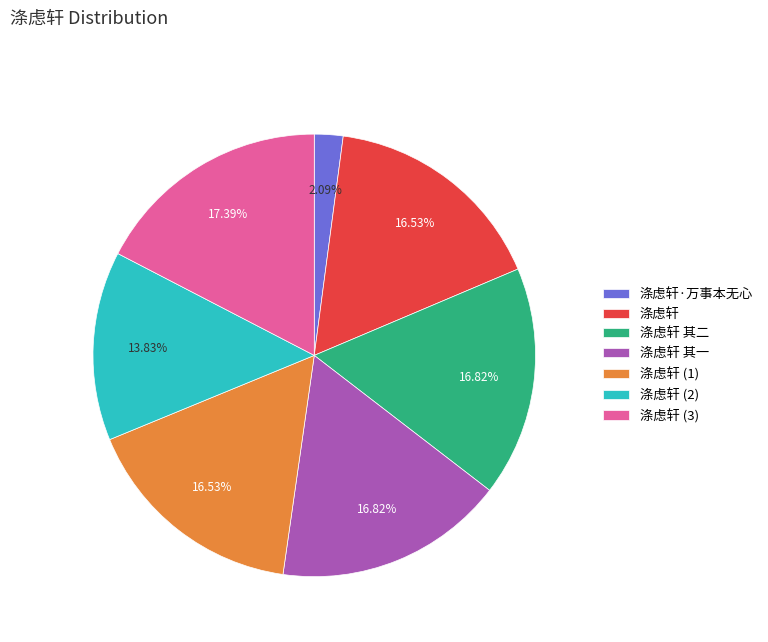

Which slice is the largest?

涤虑轩 (3)